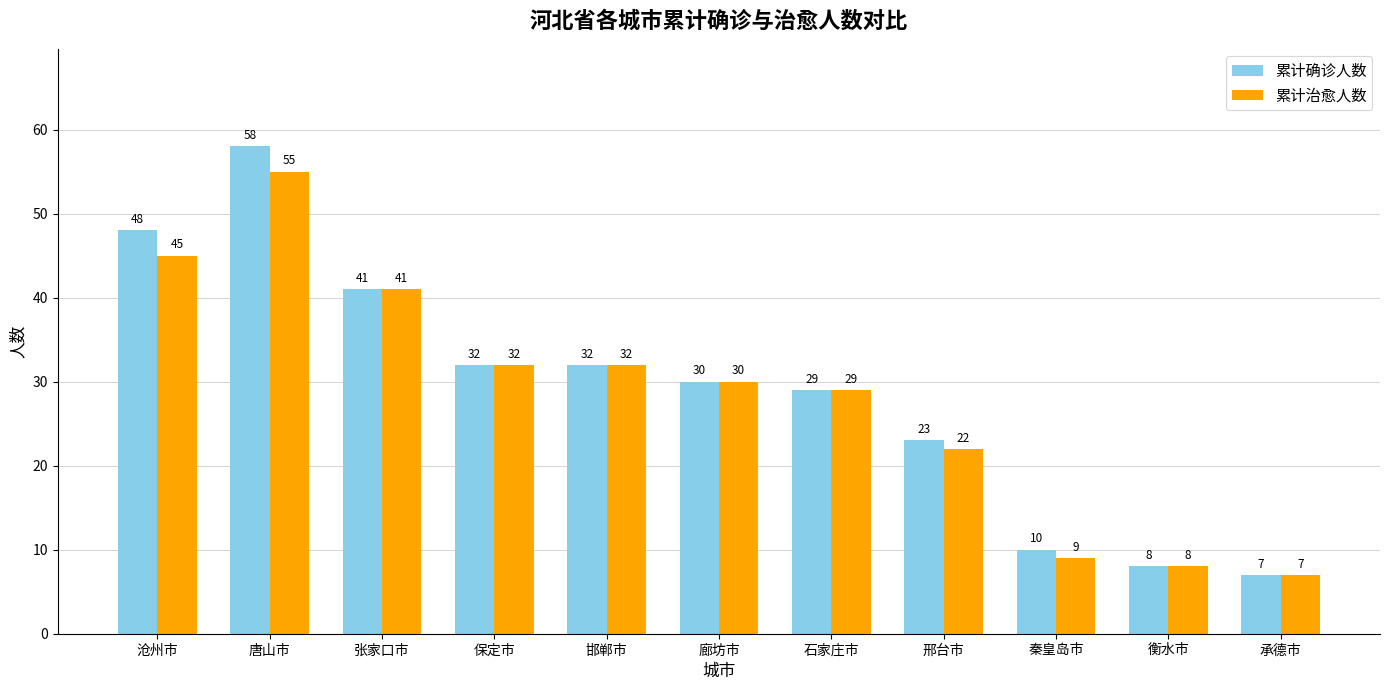

What is the value of the 累计确诊人数 bar at the 4th from the left?

32